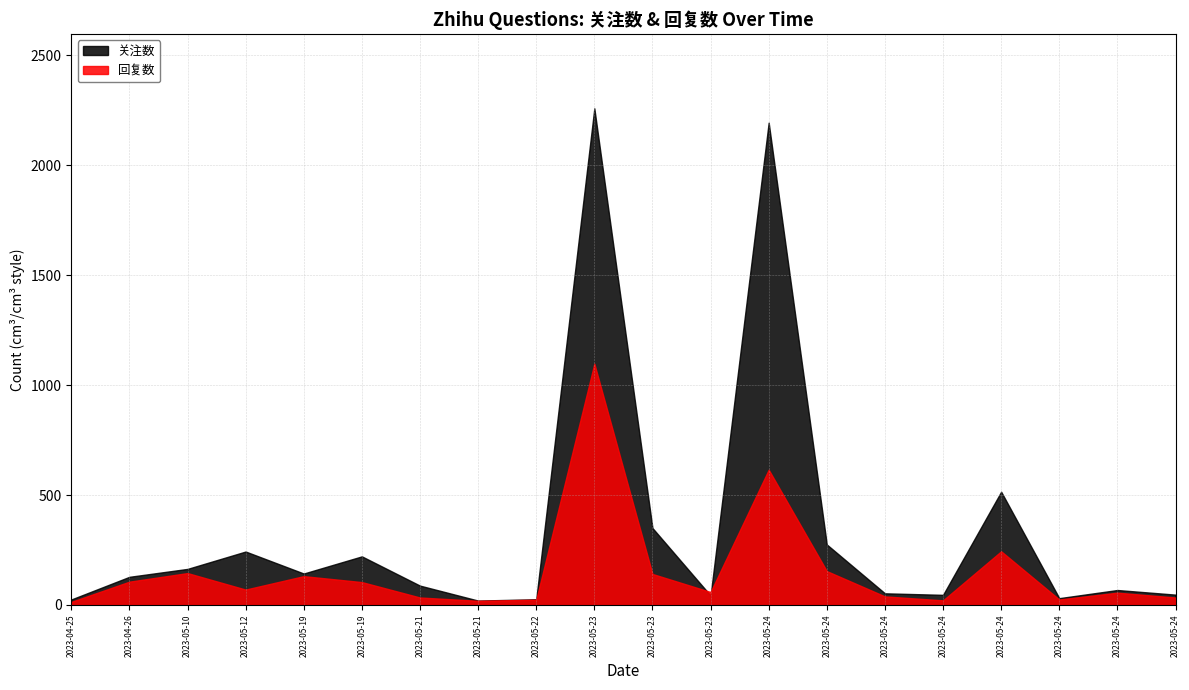

Read the 回复数 value at 2023-05-24.

34